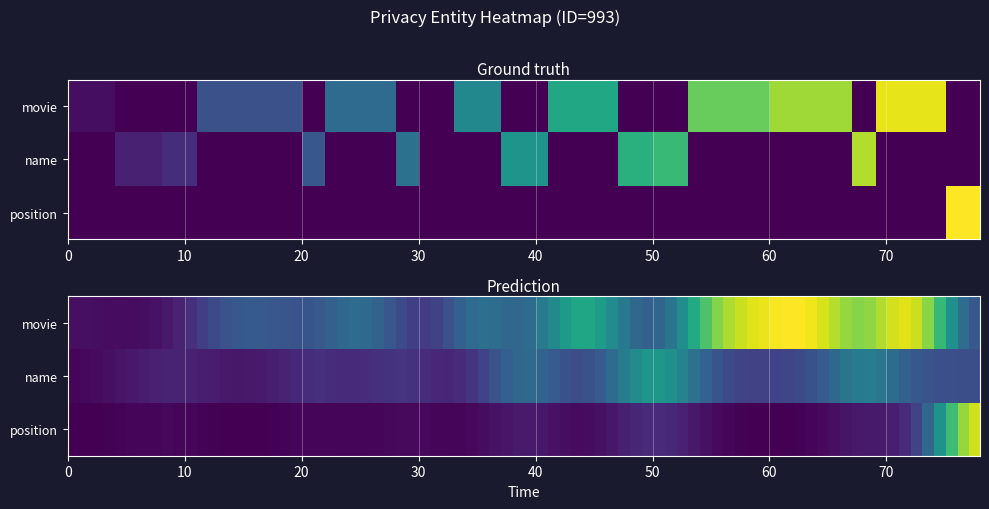

Is the value of name at 0 greater than the value of position at 53?

No